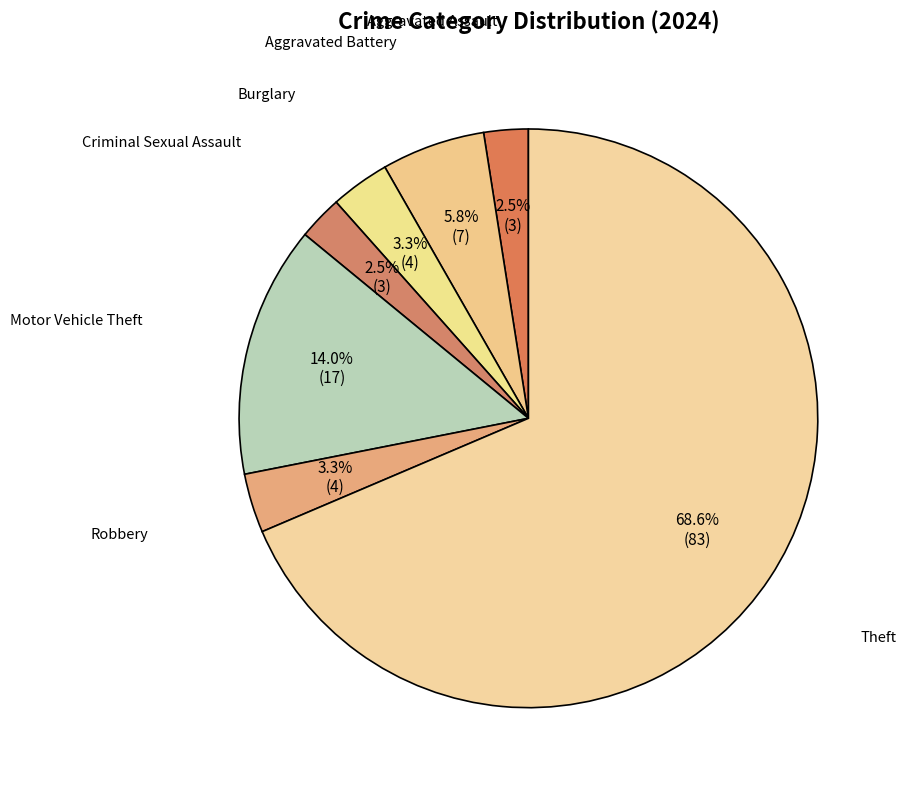

Does Aggravated Assault represent more than half of the total?

No